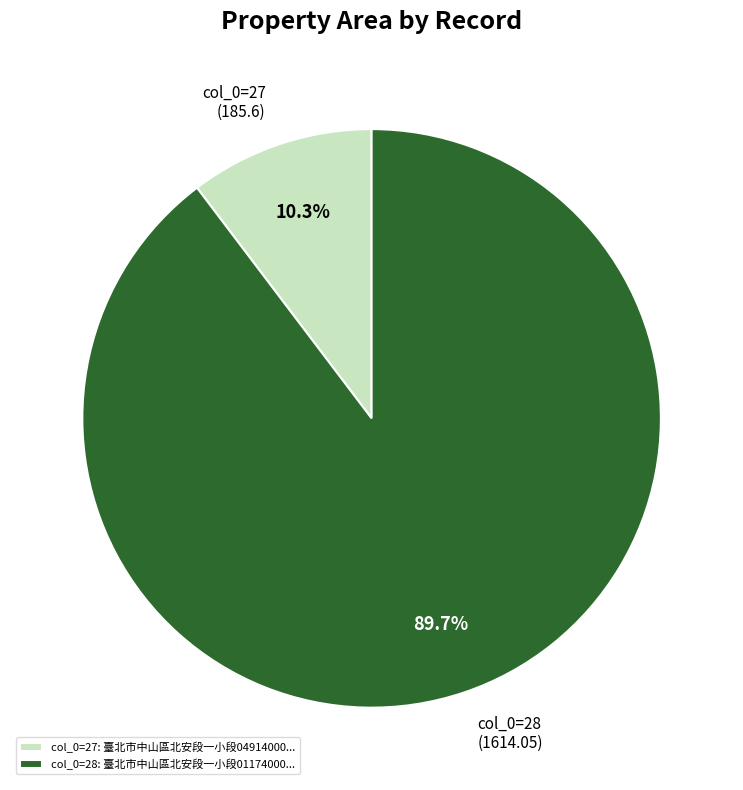

To the nearest percent, what is the difference between the largest and smallest slice percentages?

79%